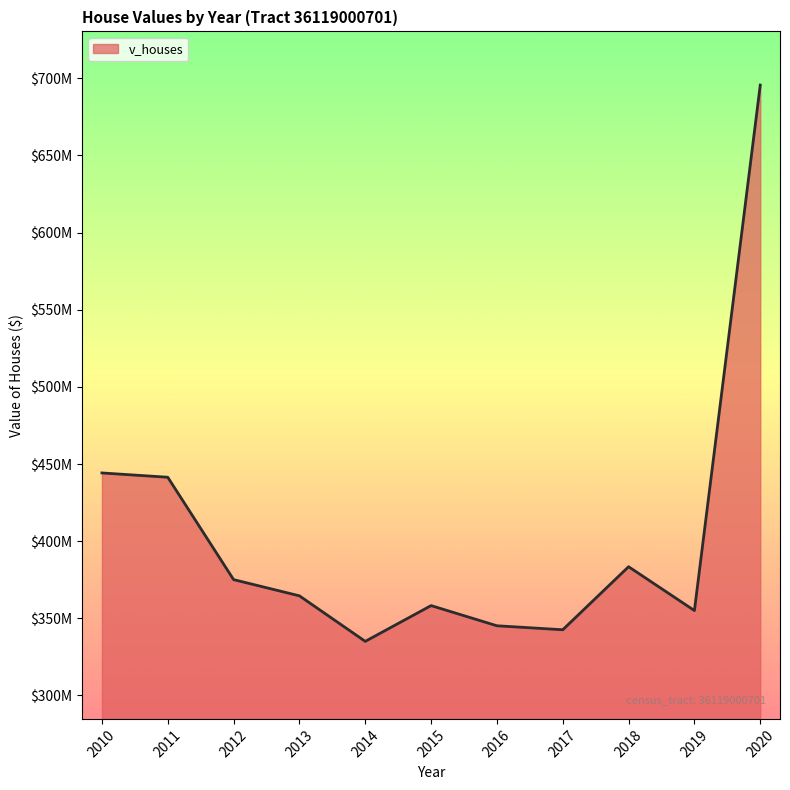

Reading left to right, list all the values displayed in this chart.

444222500	441430000	375080600	364568600	335069200	358247400	345166100	342584900	383445000	355035400	695613500